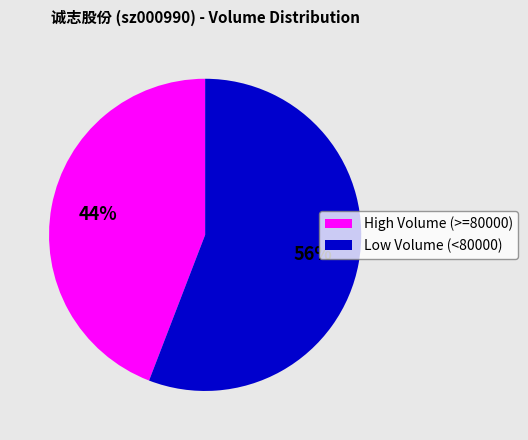

To the nearest percent, what is the average slice percentage?

50%